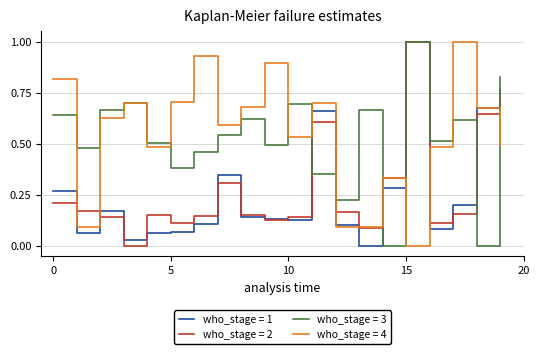

What is the highest value of the who_stage = 4 series?

1.0